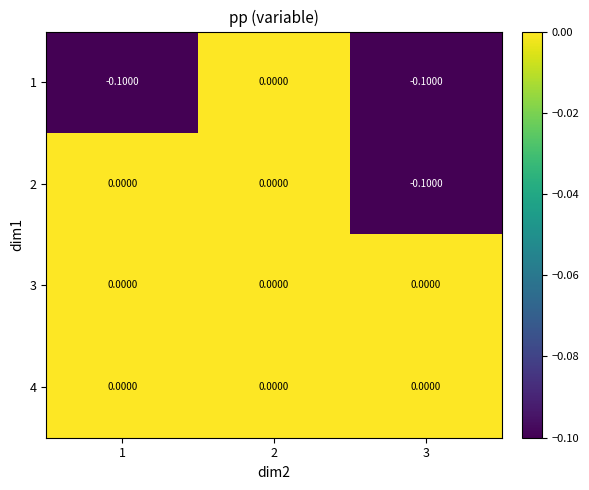

What is the smallest value displayed?

-0.1